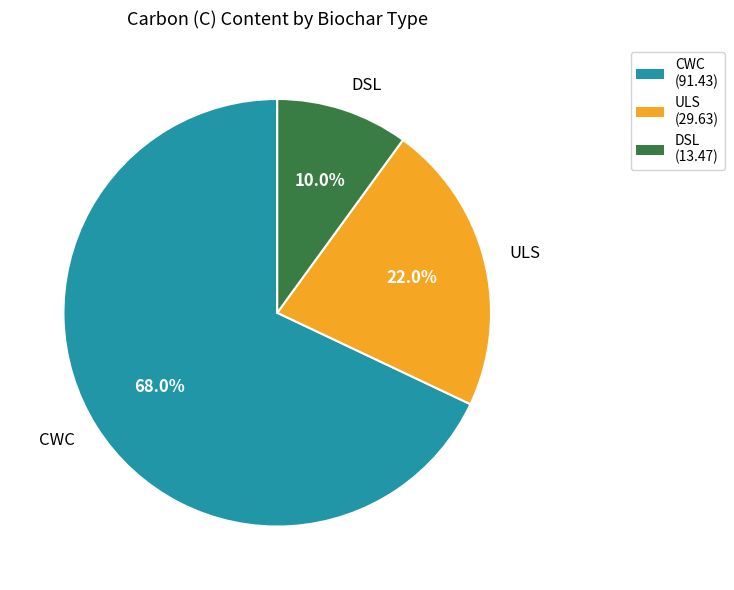

Rank the categories by value from lowest to highest.

DSL, ULS, CWC